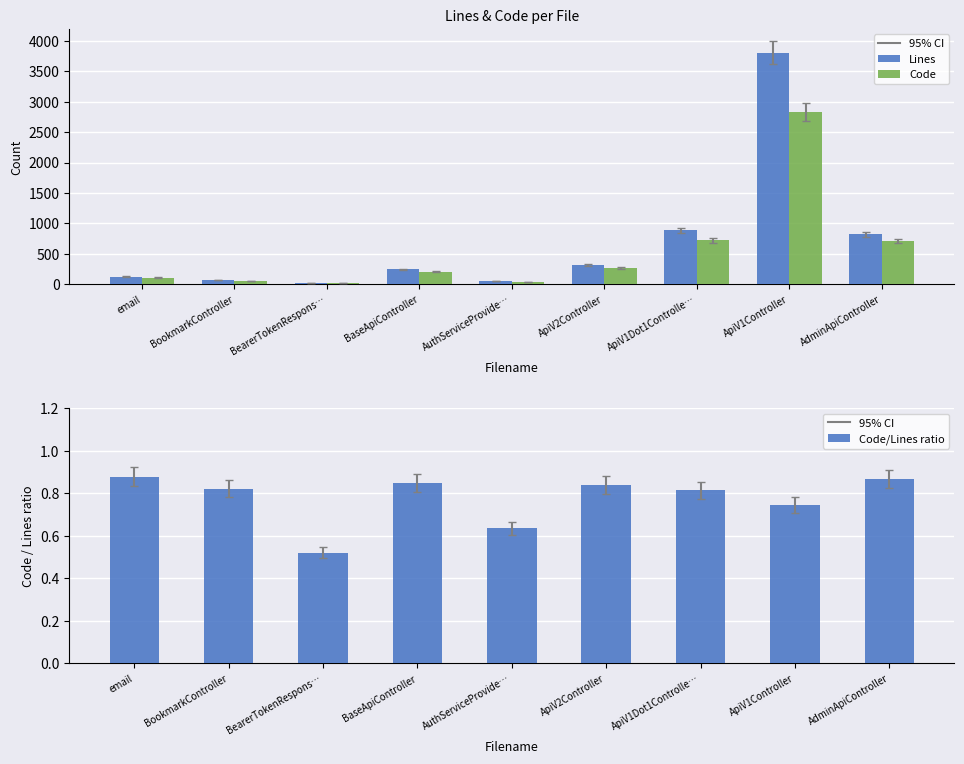

The value of Lines at ApiV1Controller is 3806.0. True or false?

True